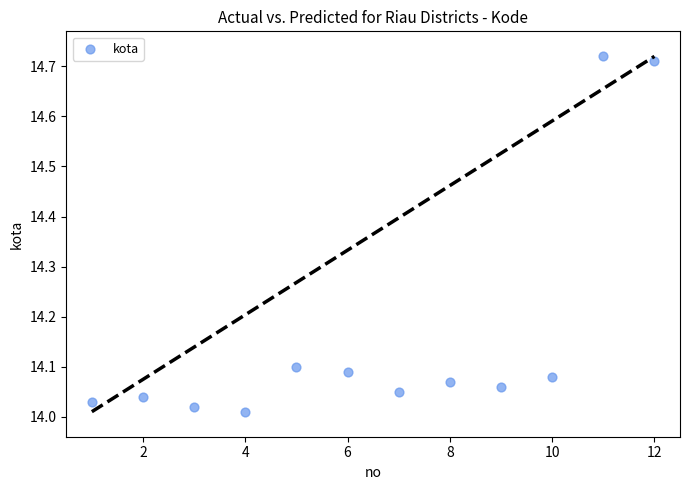

What is the range of X values (max minus min)?

11.0